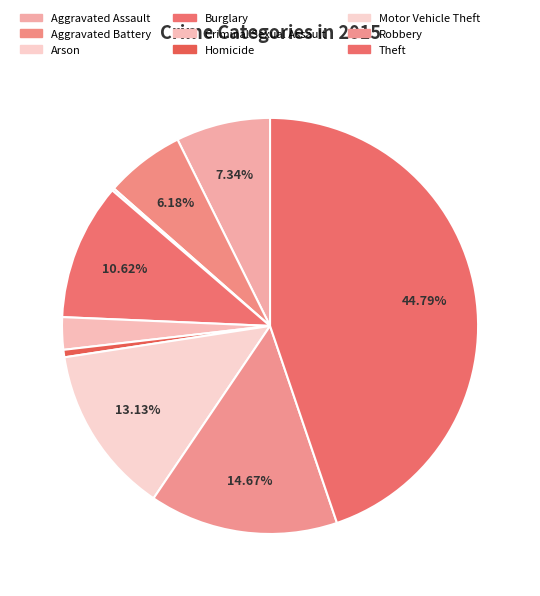

Rank the categories by value from lowest to highest.

Arson, Homicide, Criminal Sexual Assault, Aggravated Battery, Aggravated Assault, Burglary, Motor Vehicle Theft, Robbery, Theft